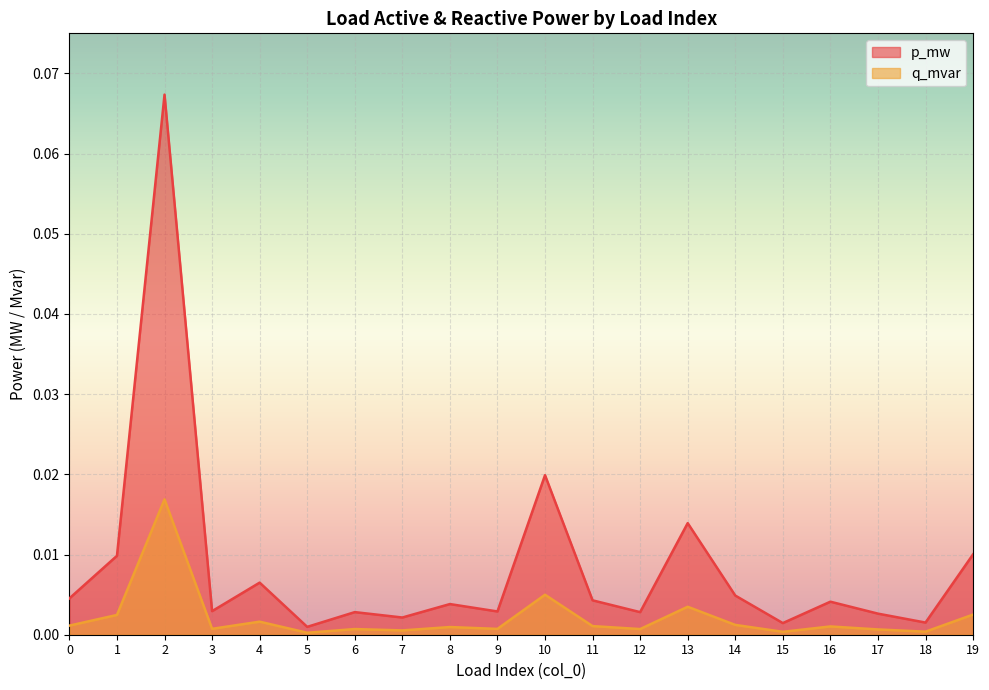

Rank the categories by p_mw value from highest to lowest.

2, 10, 13, 19, 1, 4, 14, 0, 11, 16, 8, 3, 9, 6, 12, 17, 7, 18, 15, 5